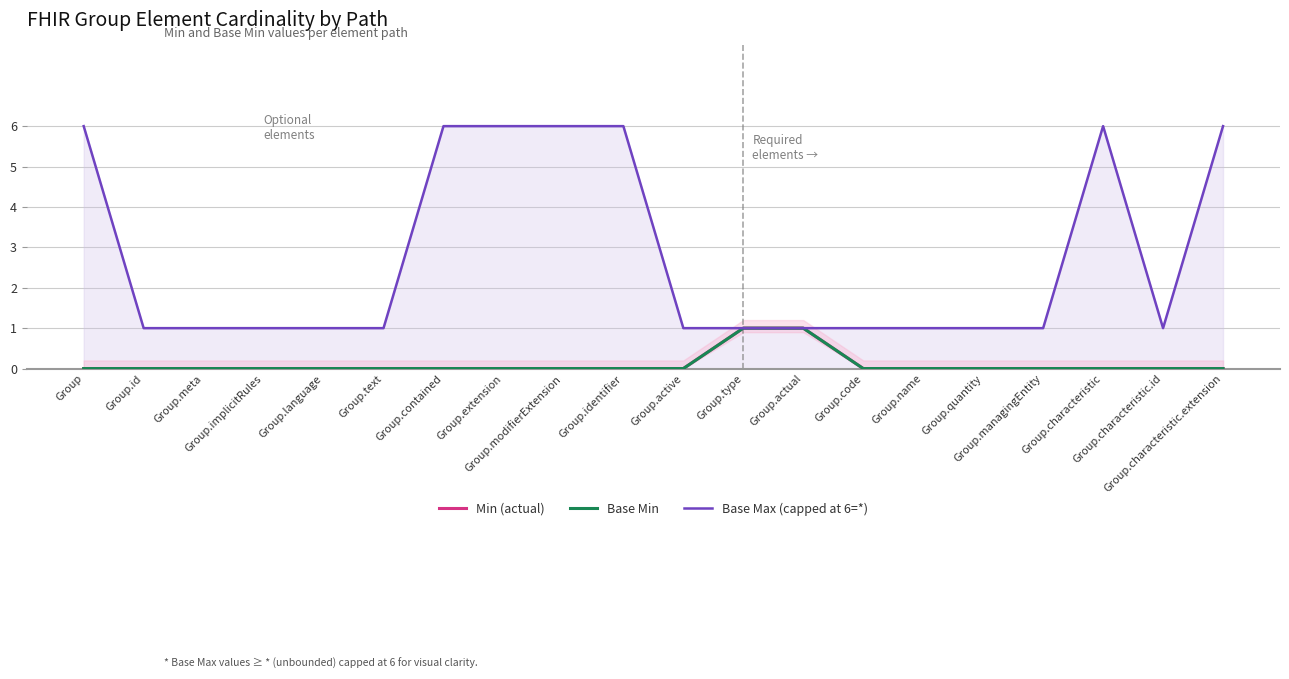

How many data points does each series have?

20